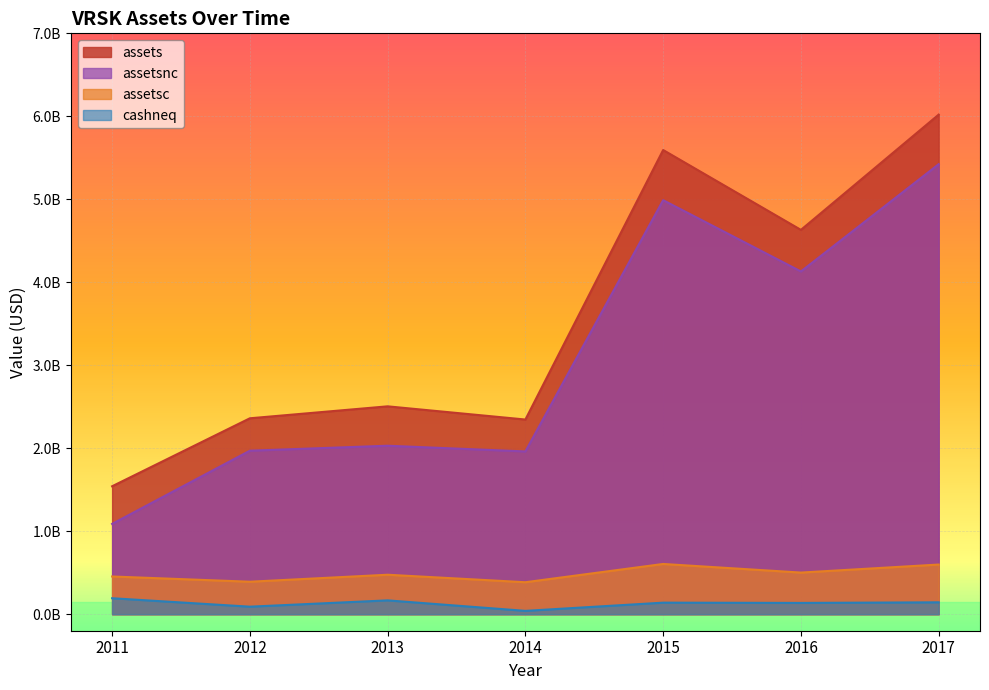

What is the sum of the assets values at 2013 and 2015?

8098151000